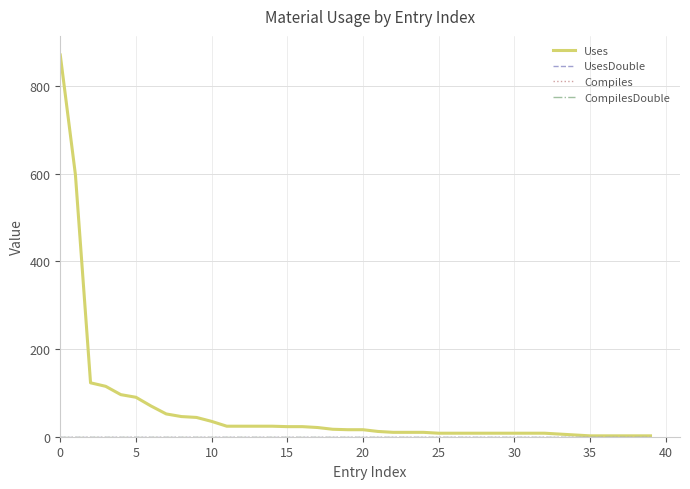

Does the chart have visible grid lines?

Yes